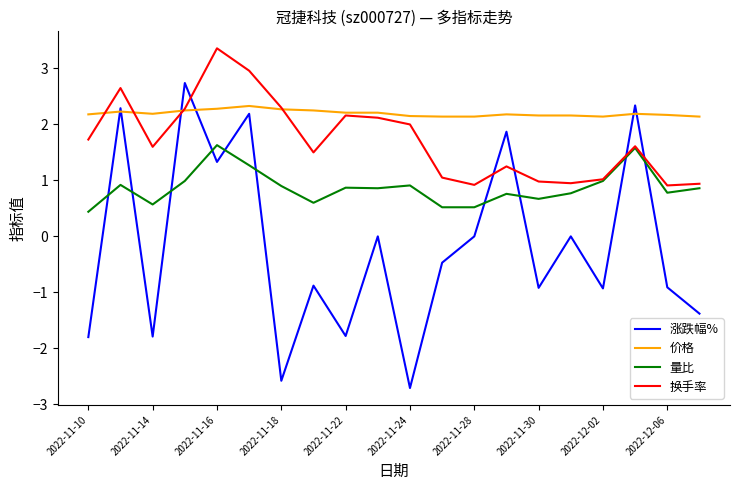

Which series has the largest total across all categories?

价格